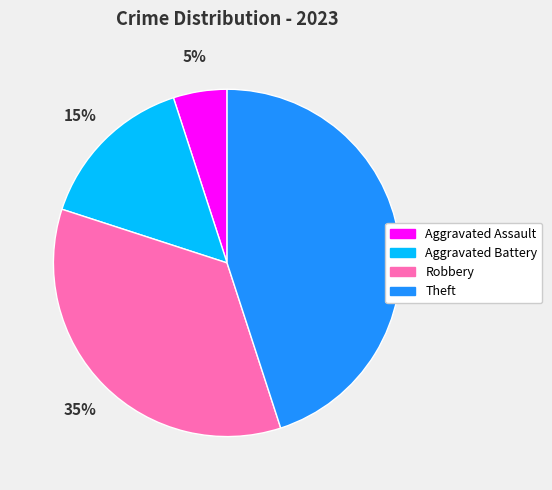

Is it true that Theft is 36% of the pie?

False